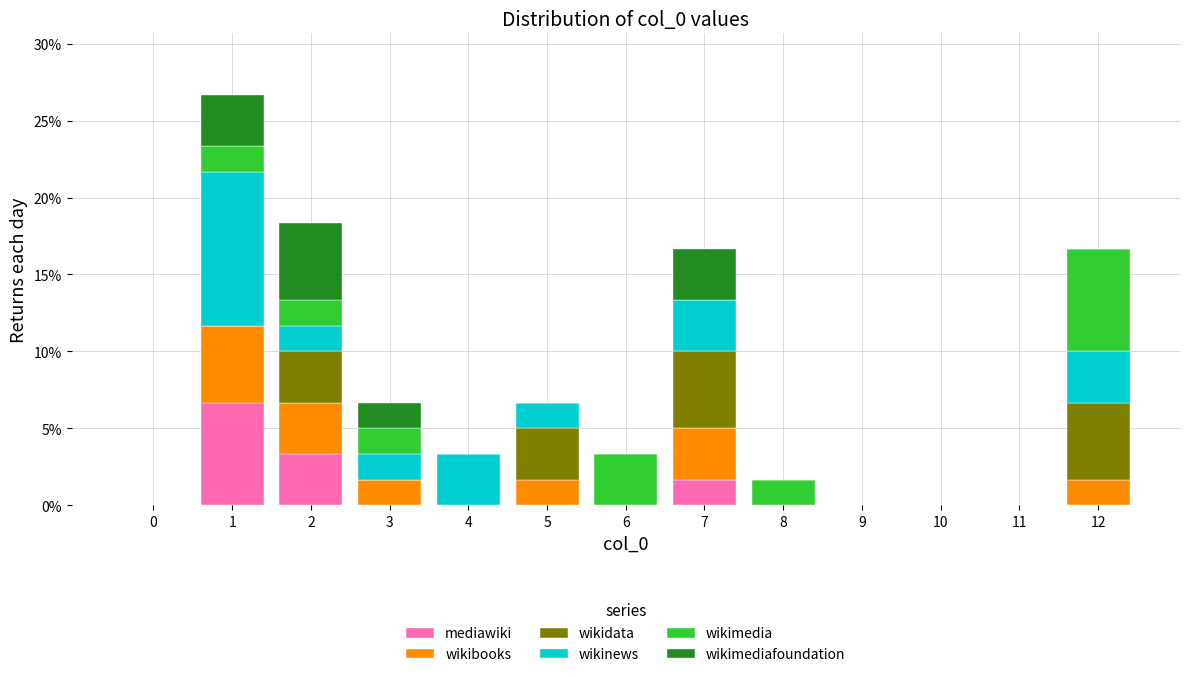

What is the maximum value for mediawiki?

6.7